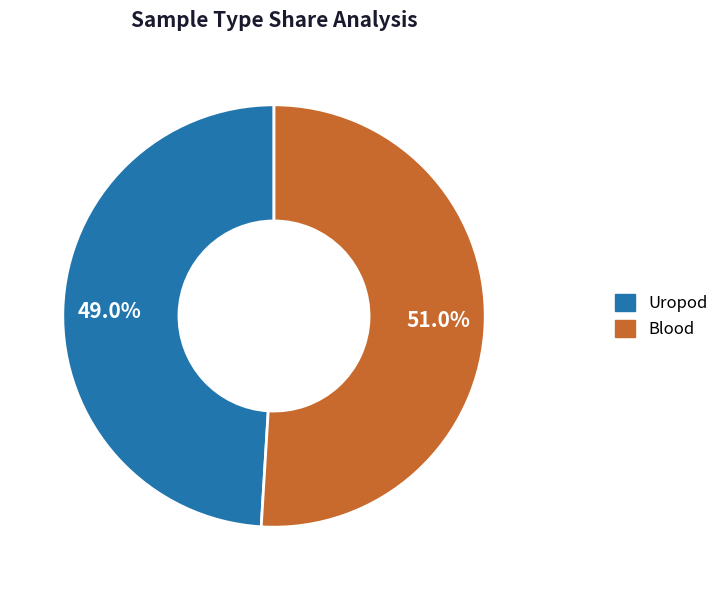

Which category accounts for the majority?

Blood